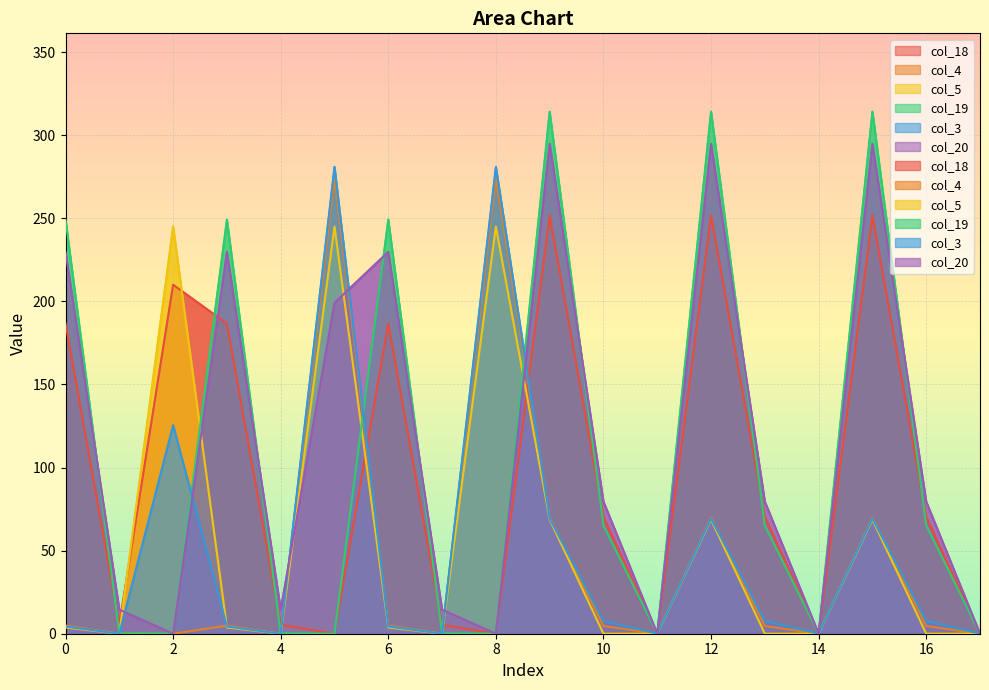

At how many categories does at least one series exceed 240?

9